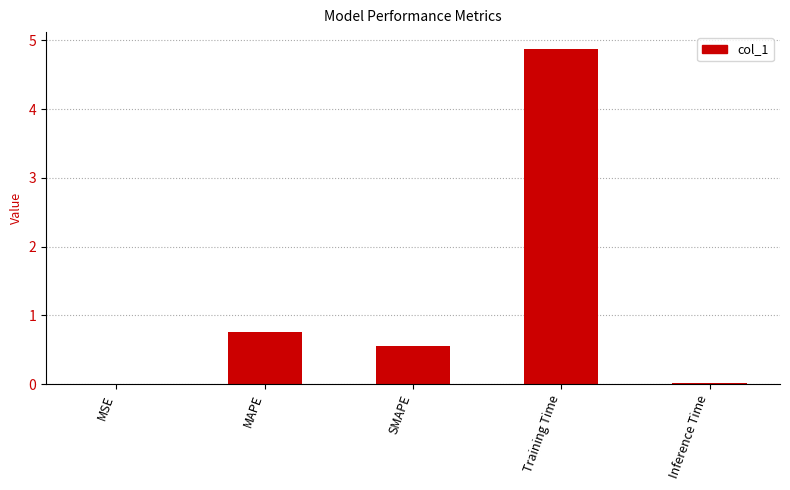

At which category does the chart reach its peak across all series?

Training Time